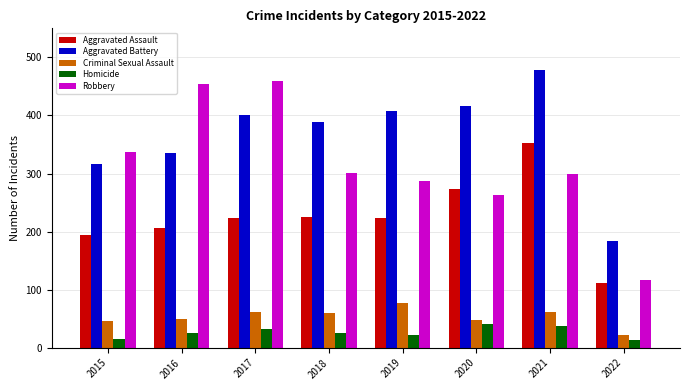

Rank the series at 2018 from lowest to highest value.

Homicide, Criminal Sexual Assault, Aggravated Assault, Robbery, Aggravated Battery